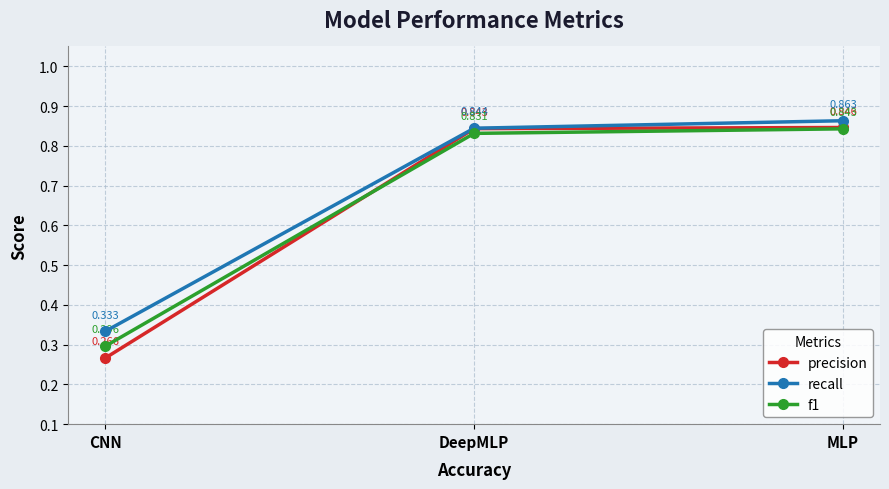

What is the label of the 1st point from the right?

MLP